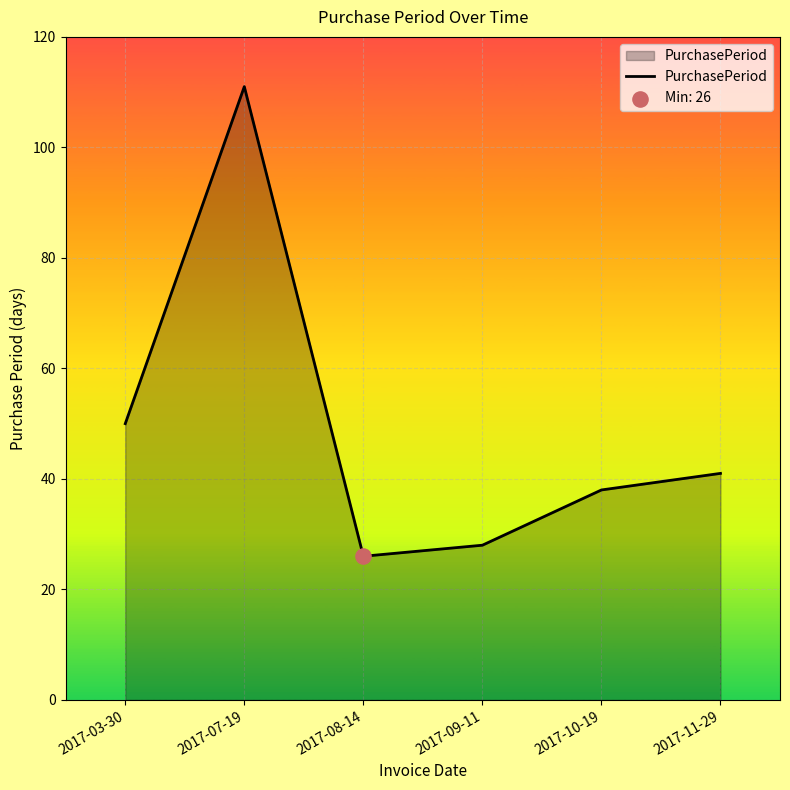

What is the change in value from 2017-07-19 to 2017-08-14?

-85